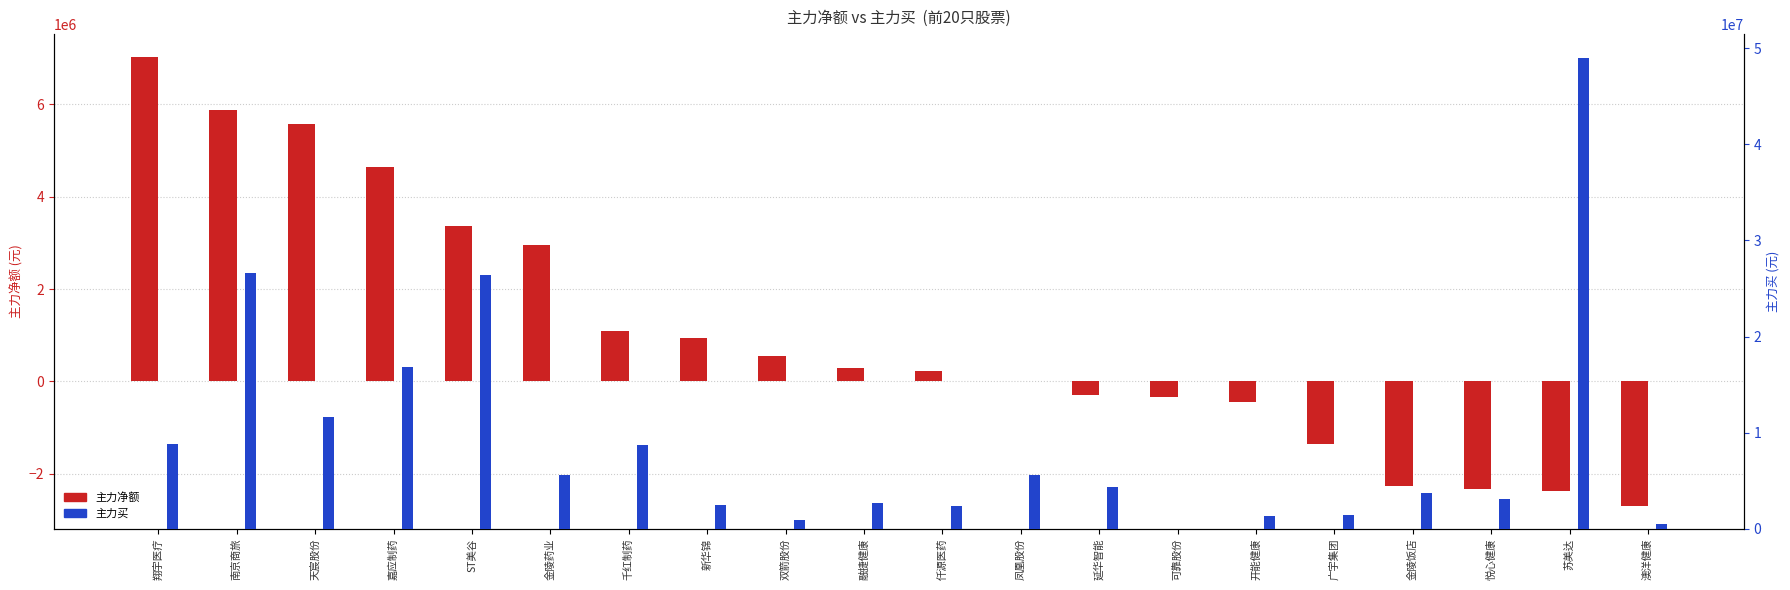

Reading left to right, what are all the values shown in this chart?

主力净额: 7028707	5880346	5565956	4648316	3358792	2944266	1087945	940240	557667	300136	230537	12470	-290181	-346164	-439513	-1352962	-2269452	-2323249	-2361788	-2699950
主力买: 8846040	26641126	11645842	16796656	26376144	5554700	8723763	2517001	888000	2693819	2394536	5614703	4298815	0	1303532	1446882	3708741	3147014	49019221	482664